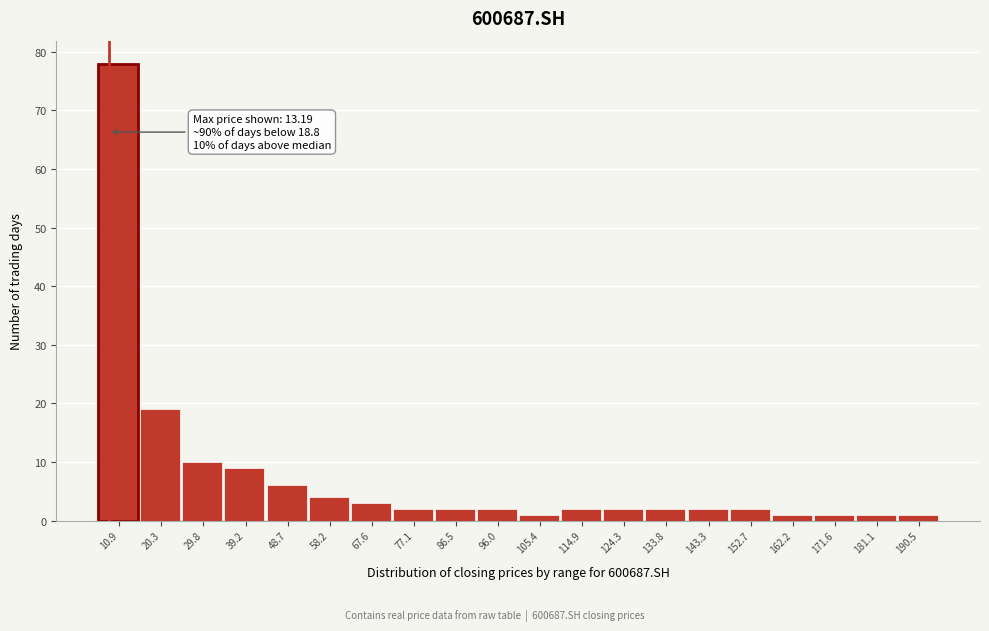

Reading right to left, list all the values displayed in this chart.

190.5=1	181.1=1	171.6=1	162.2=1	152.7=2	143.3=2	133.8=2	124.3=2	114.9=2	105.4=1	96.0=2	86.5=2	77.1=2	67.6=3	58.2=4	48.7=6	39.2=9	29.8=10	20.3=19	10.9=78